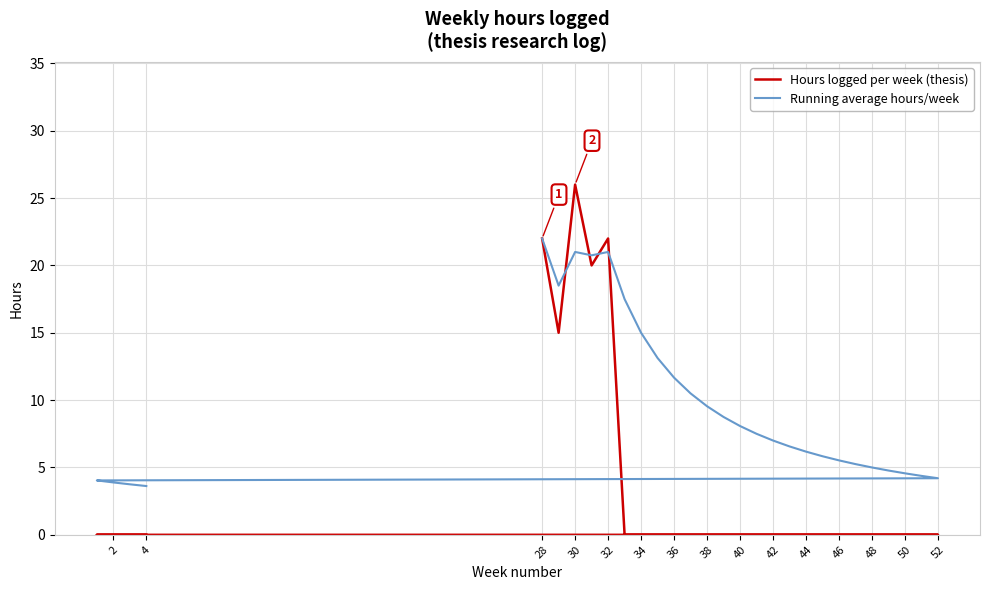

After their last crossing, which series has the higher values: Hours logged per week (thesis) or Running average hours/week?

Running average hours/week